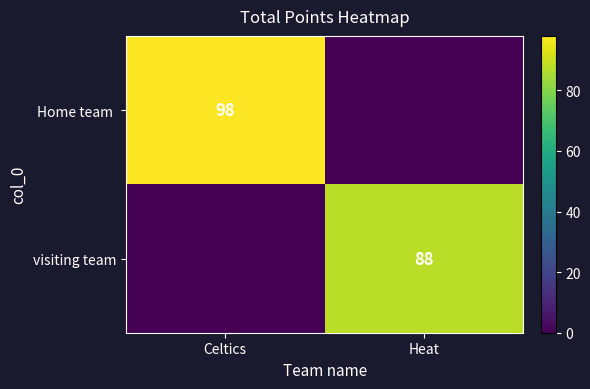

True or false: visiting team has a value of 88 at Heat.

True